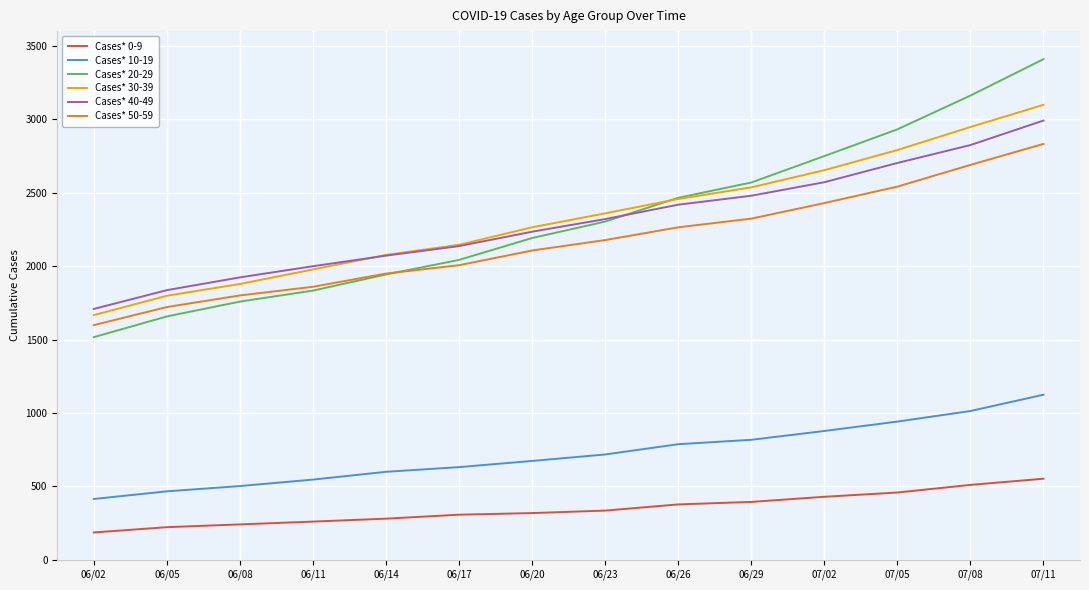

What is the sum of the Cases* 50-59 values at 06/05 and 07/11?

4553